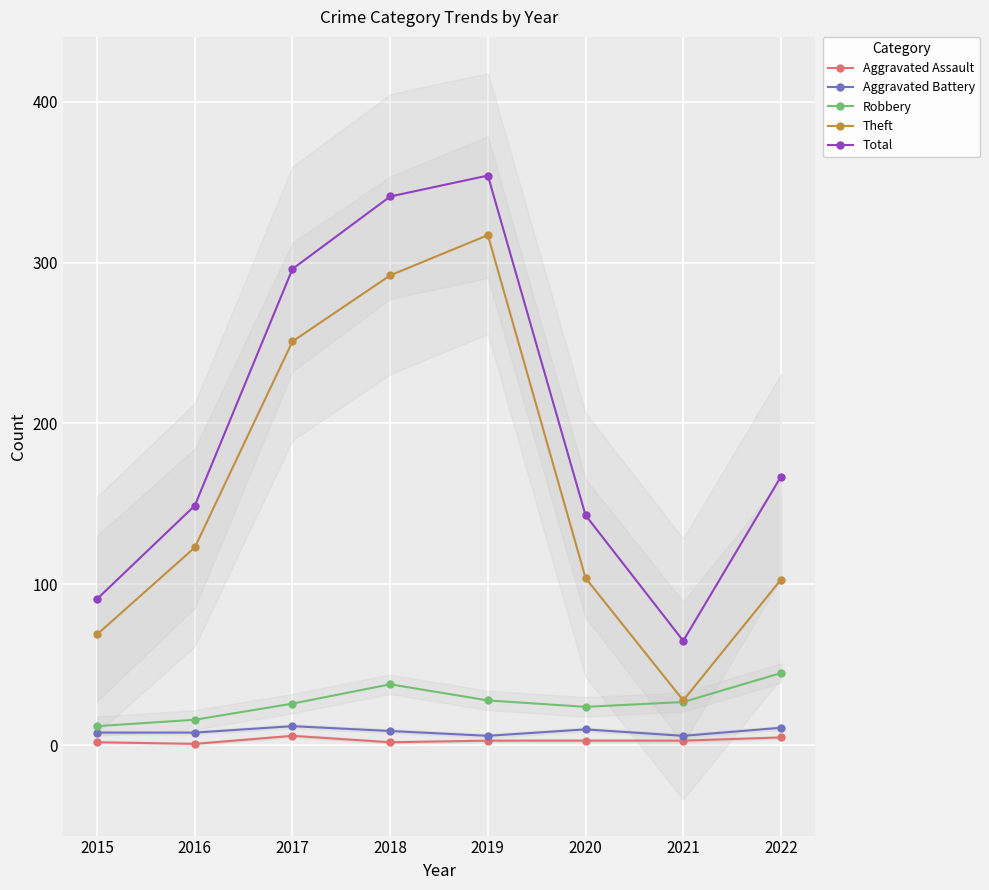

Which series has the largest total across all categories?

Total